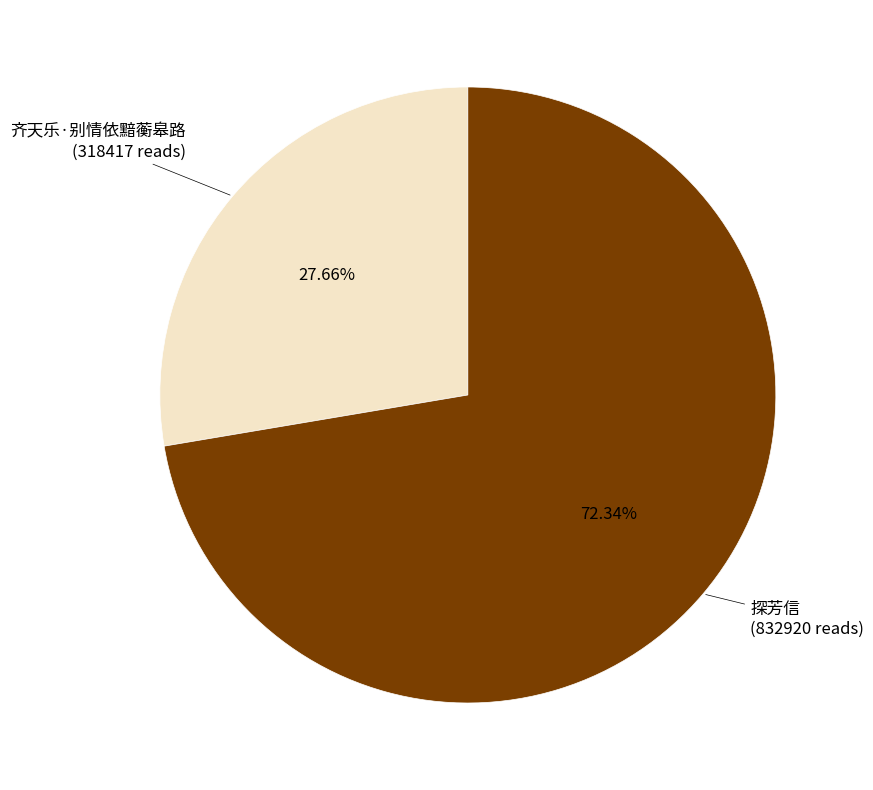

Is there a majority slice in this chart?

Yes